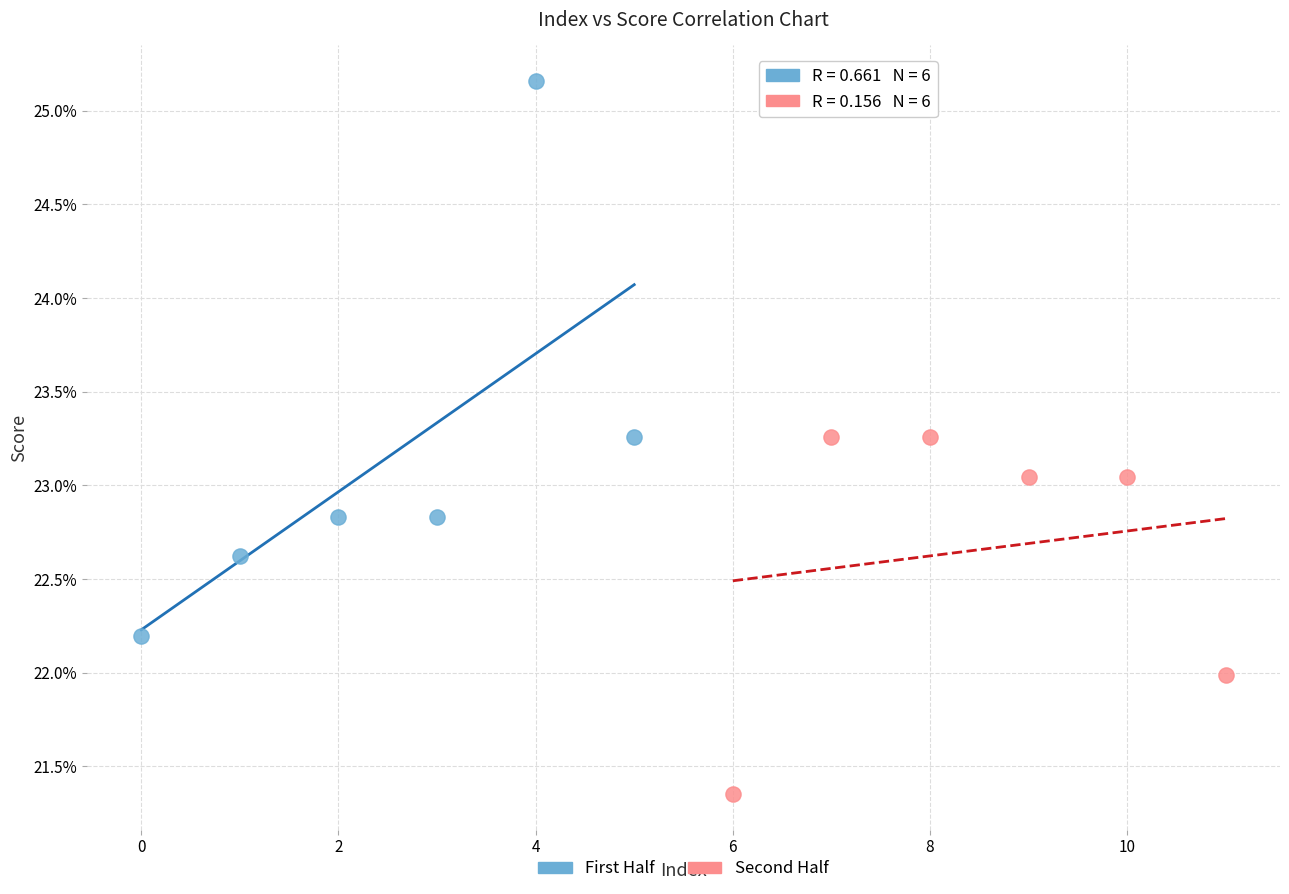

What are all the series names shown in the legend?

First Half, Second Half